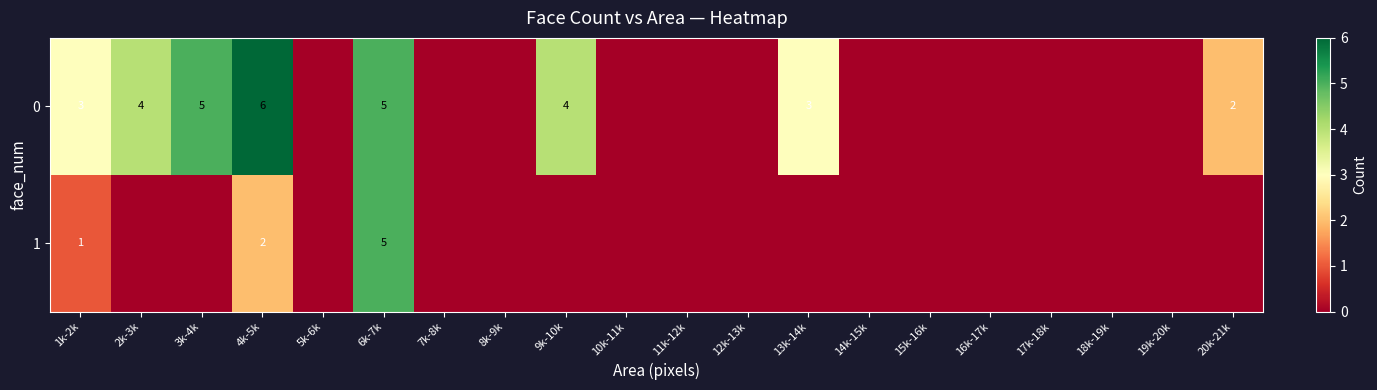

True or false: 0 has a value of 5 at 3k-4k.

True